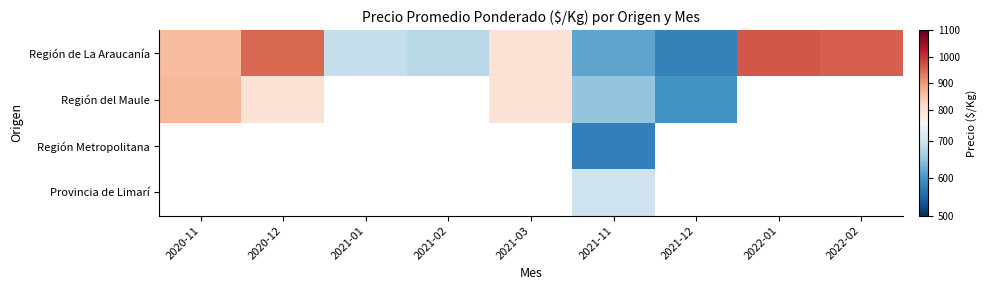

What is the sum of the Región del Maule values at 2020-11 and 2021-03?

1665.0